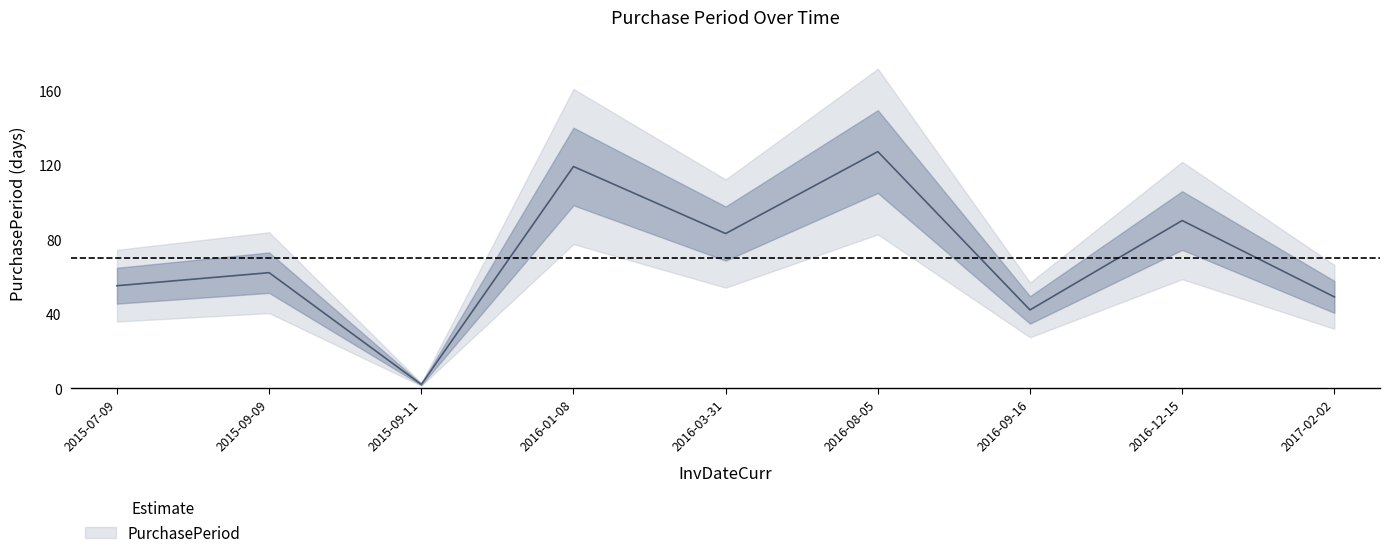

At which category does the chart reach its minimum across all series?

2015-09-11